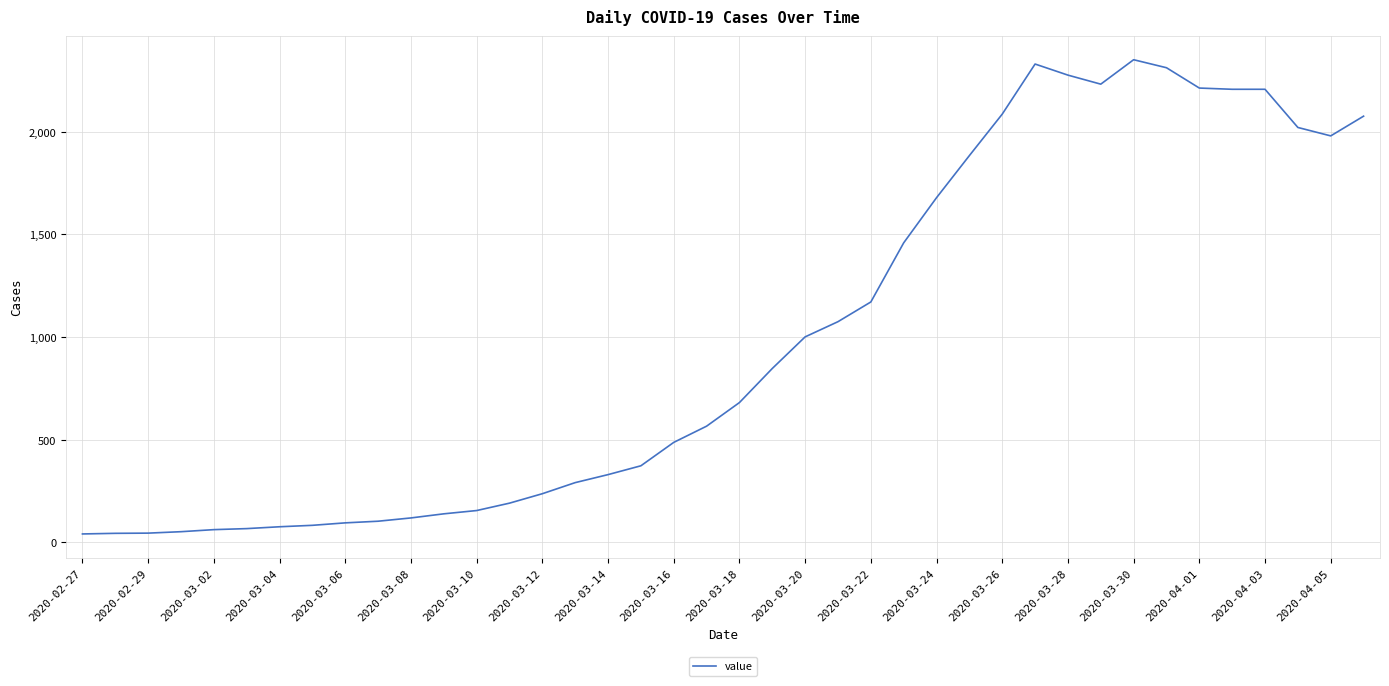

What is the difference between the maximum and minimum values?

2310